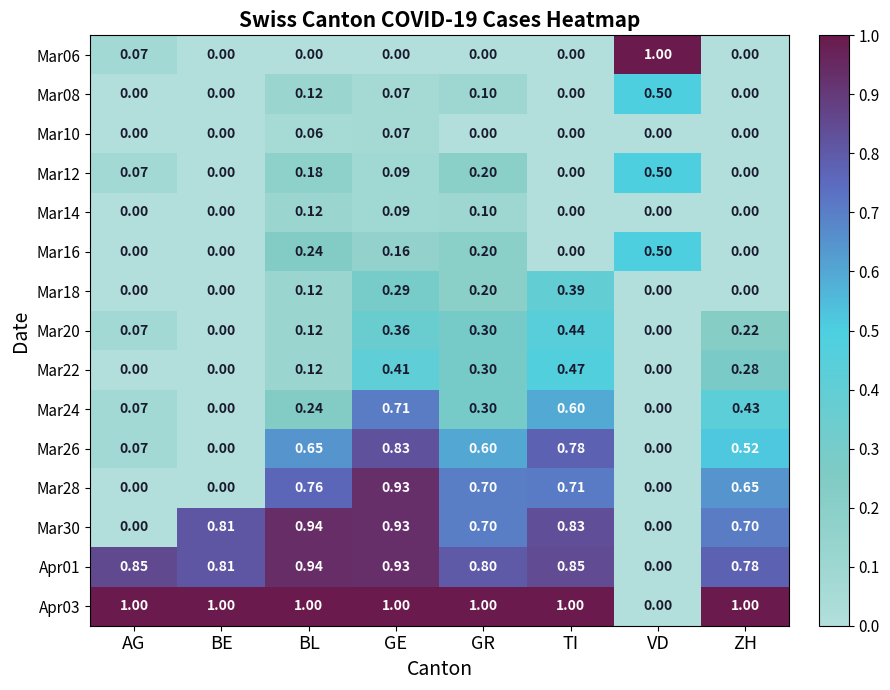

Is the value of Mar28 at ZH greater than the value of Mar20 at ZH?

Yes